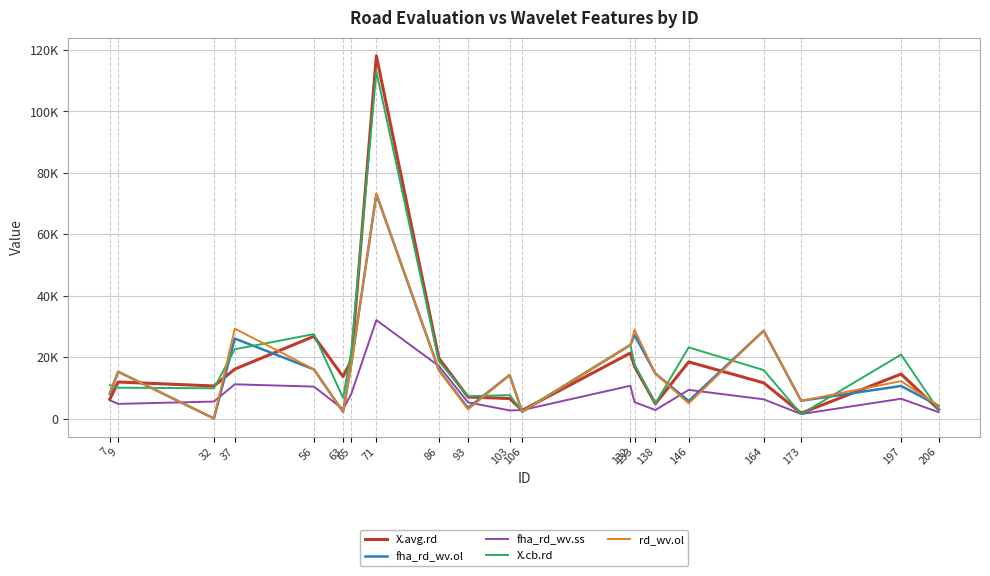

What are all the series names shown in the legend?

X.avg.rd, fha_rd_wv.ol, fha_rd_wv.ss, X.cb.rd, rd_wv.ol